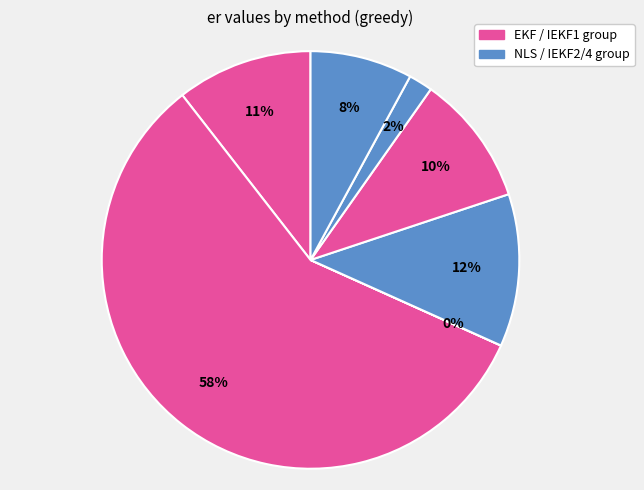

Is there any slice that represents more than half of the pie?

Yes